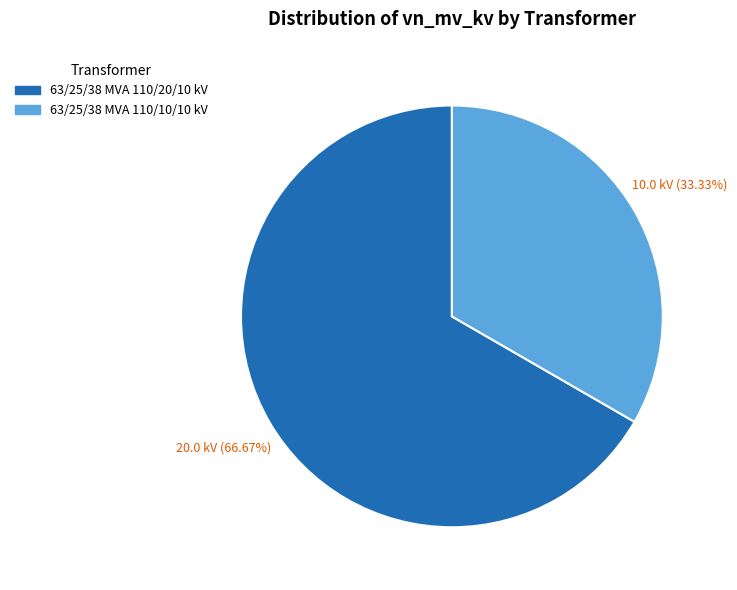

What portion of the pie excludes 63/25/38 MVA 110/20/10 kV?

33.3%